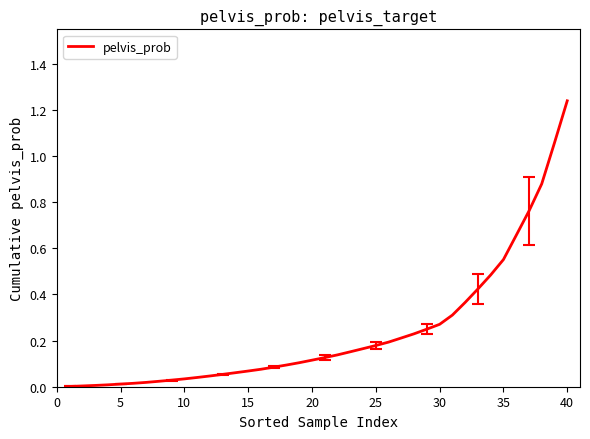

Is this an area chart (filled region under the line)?

No